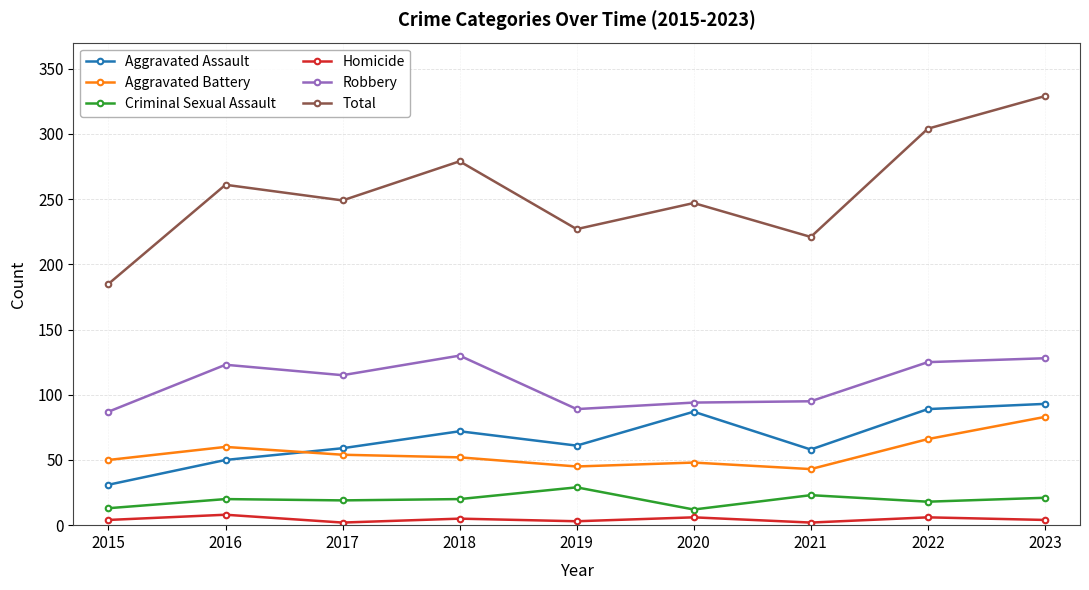

Where does the Aggravated Assault series first go above 61?

2018